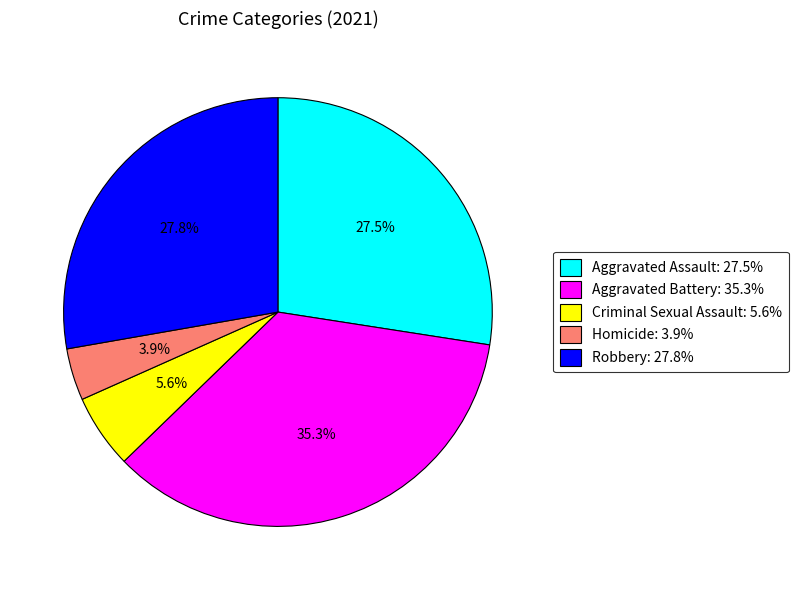

Between Homicide and Aggravated Assault, which is larger?

Aggravated Assault